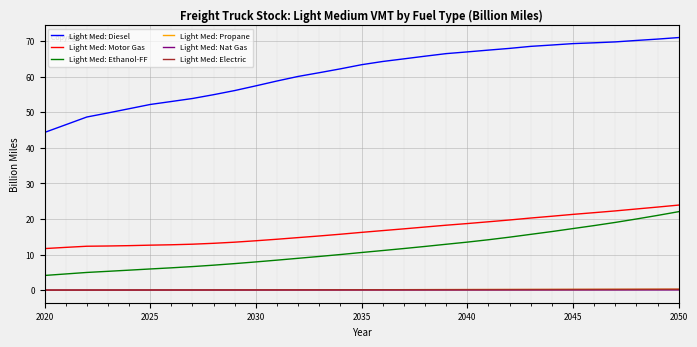

What is the lowest value of the Light Med: Diesel series?

44.3